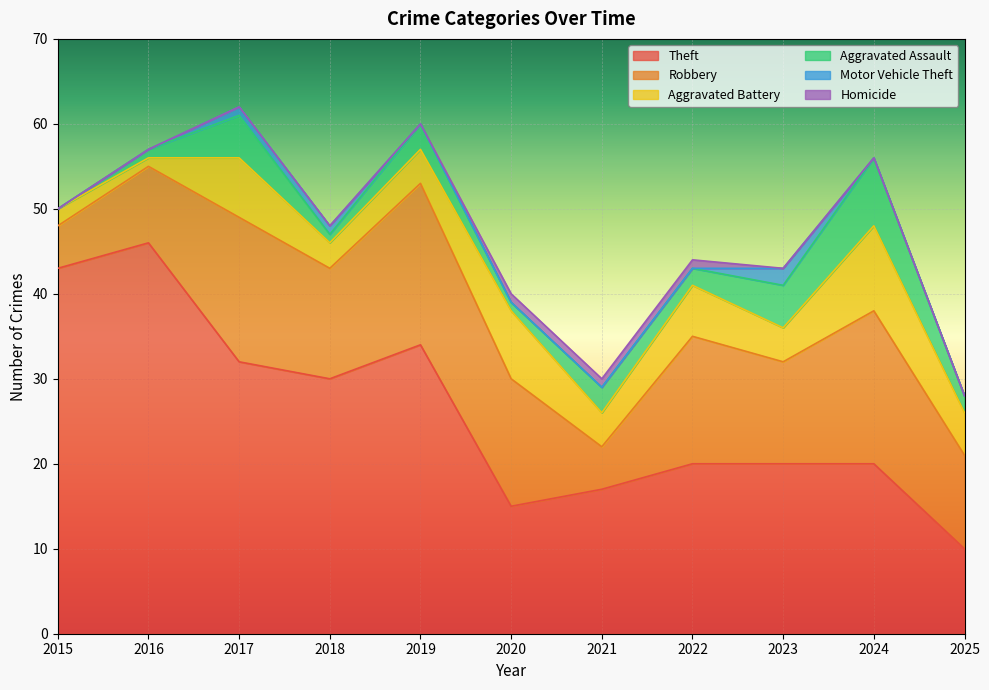

At which category is the sum across all series the highest?

2017